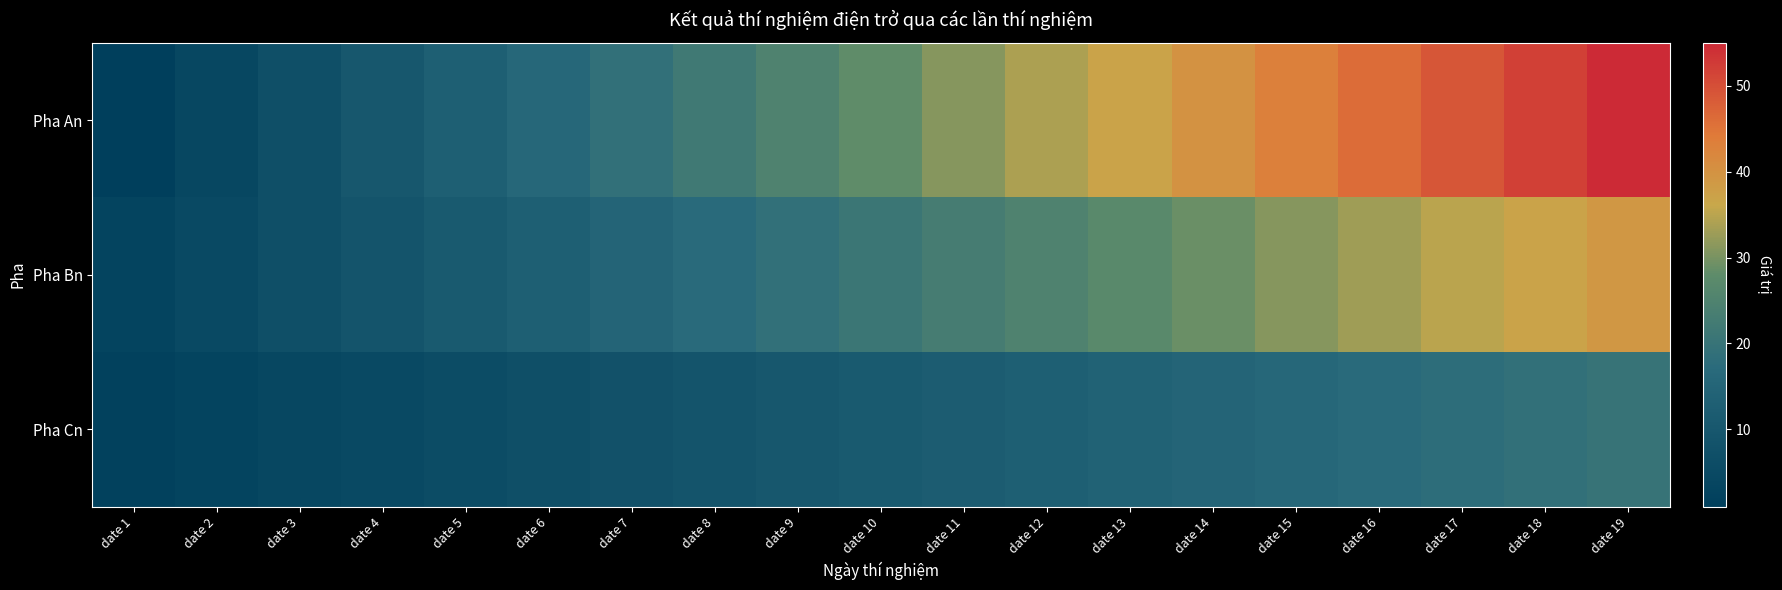

What is the minimum value shown in the chart?

1